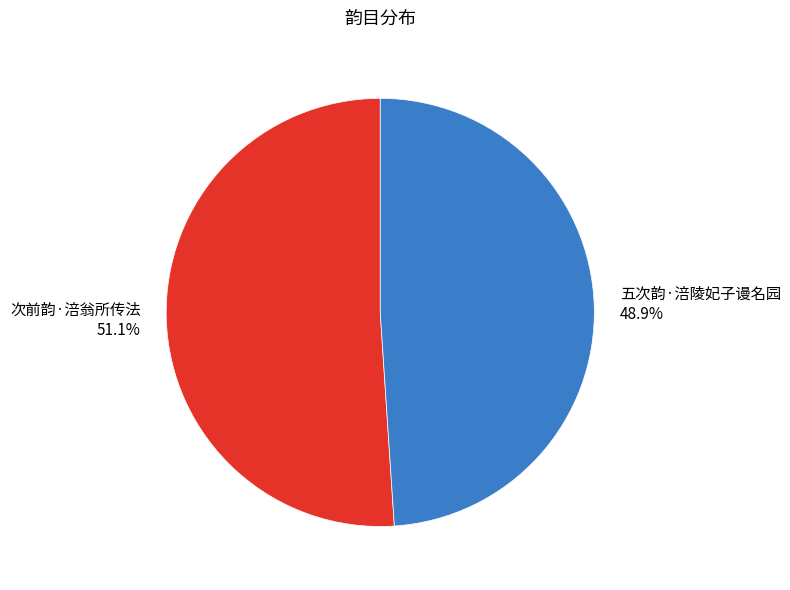

How many slices are in this pie chart?

2